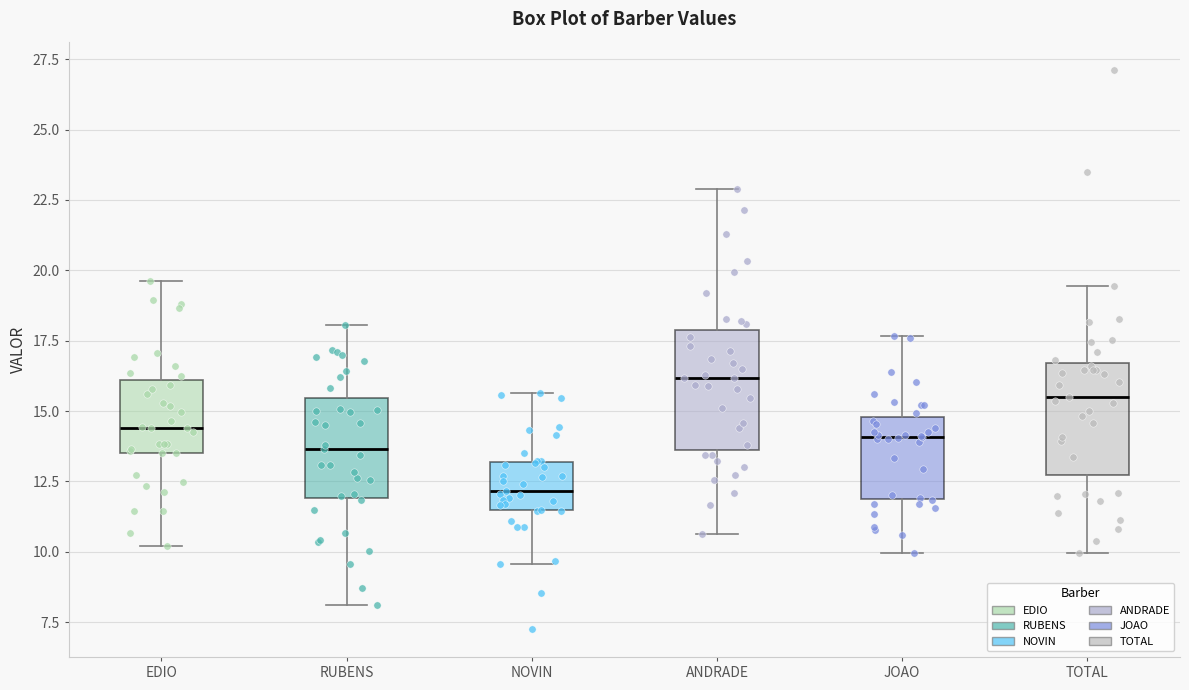

Which box's median line is the lowest?

NOVIN